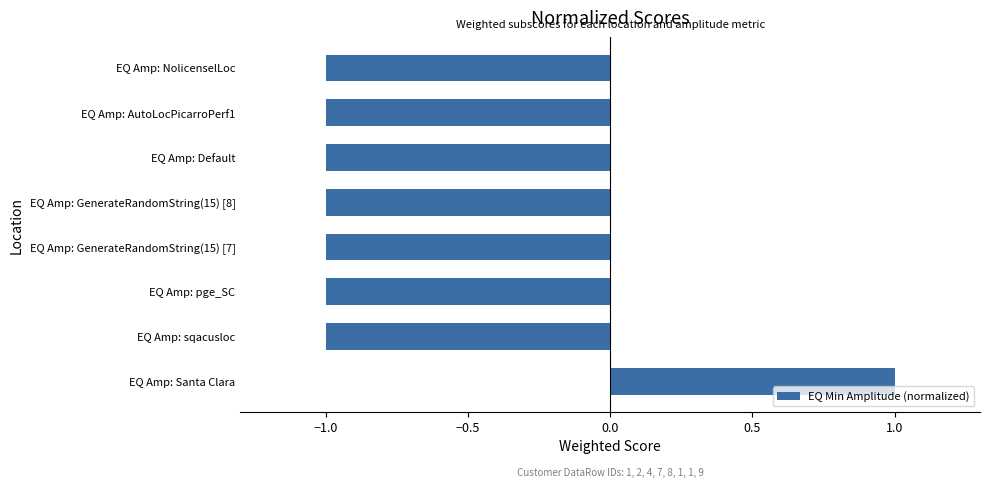

True or false: the data shows 0 at EQ Amp: Default.

False